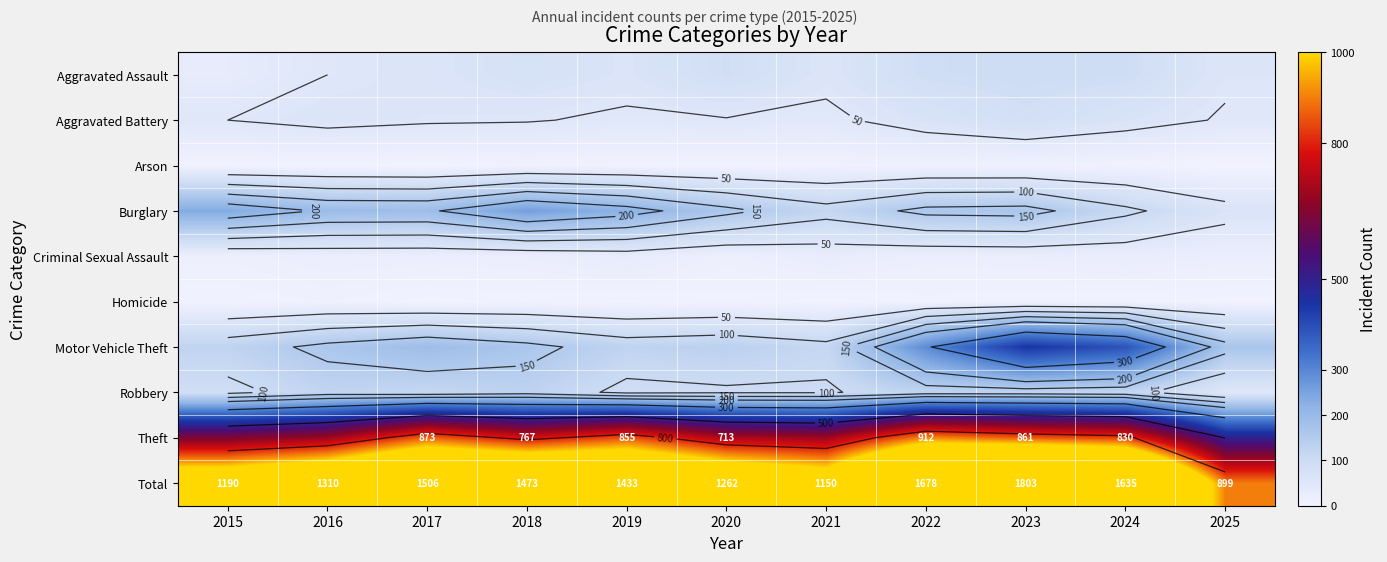

True or false: Theft has a value of 713 at 2020.

True